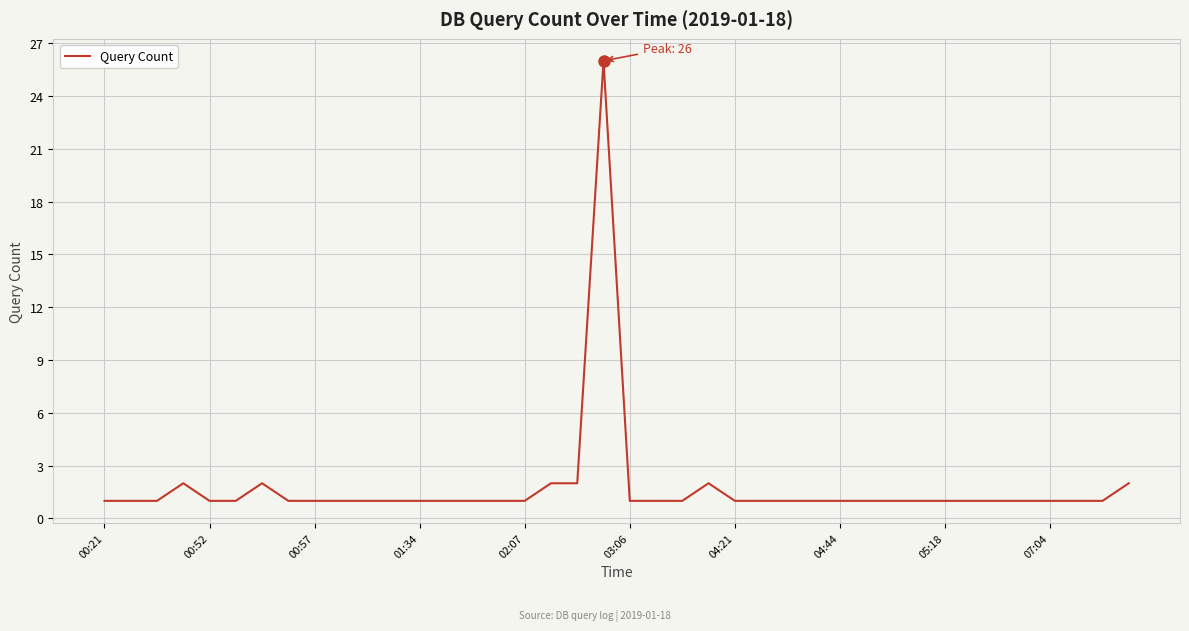

What is the difference between the maximum and minimum values?

25